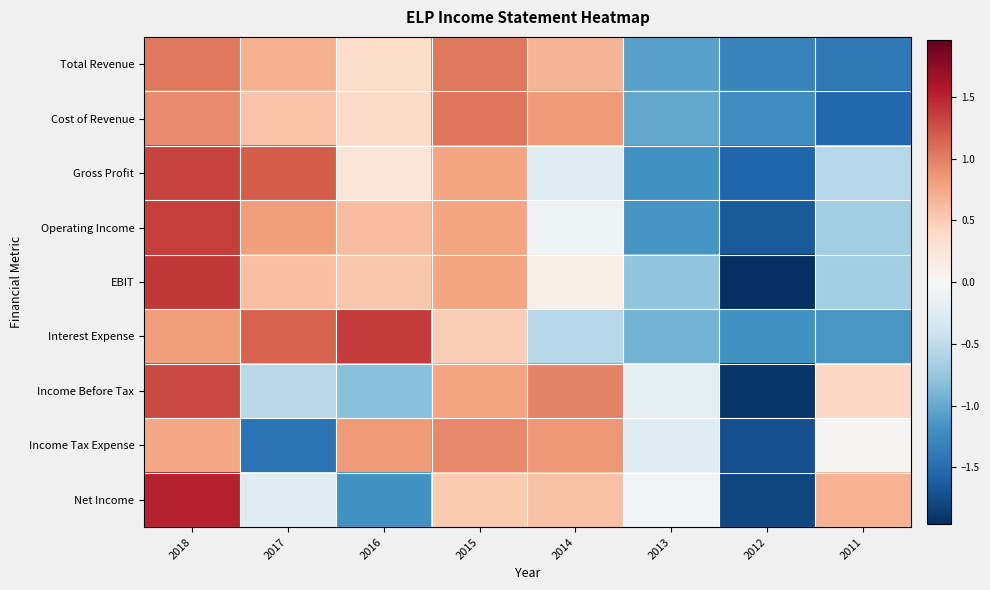

Which series has the widest spread of values?

EBIT